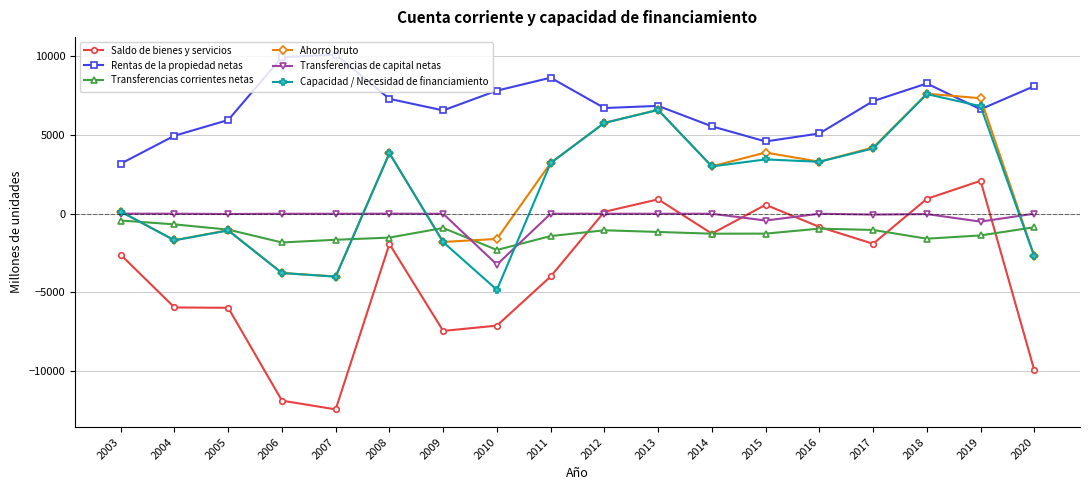

How many lines are shown in the chart?

6